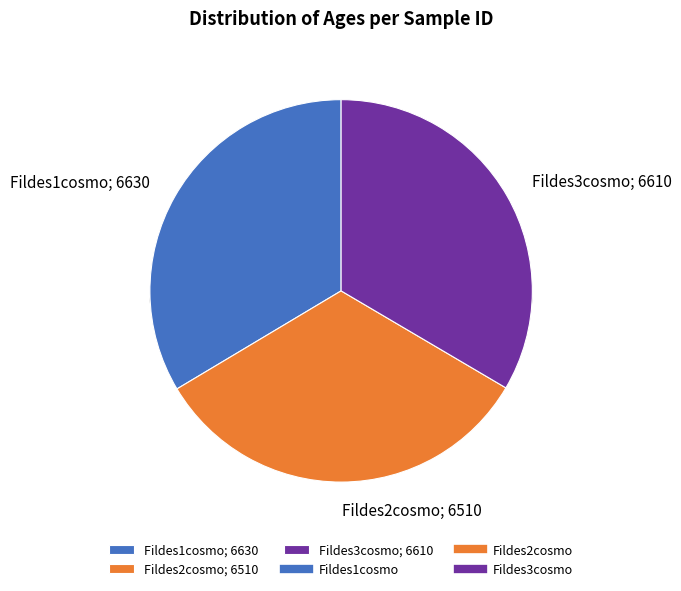

Count the number of slices in the pie.

3